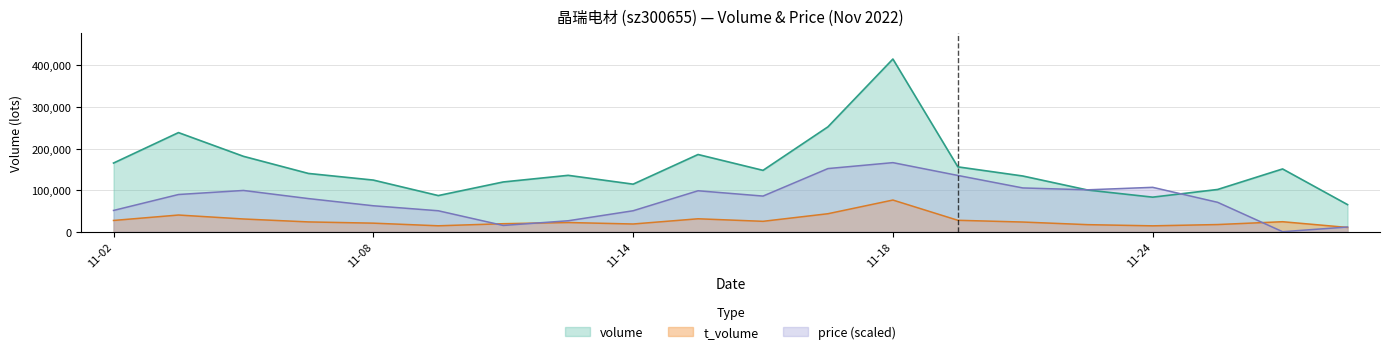

What is the minimum value for volume?

65149.0